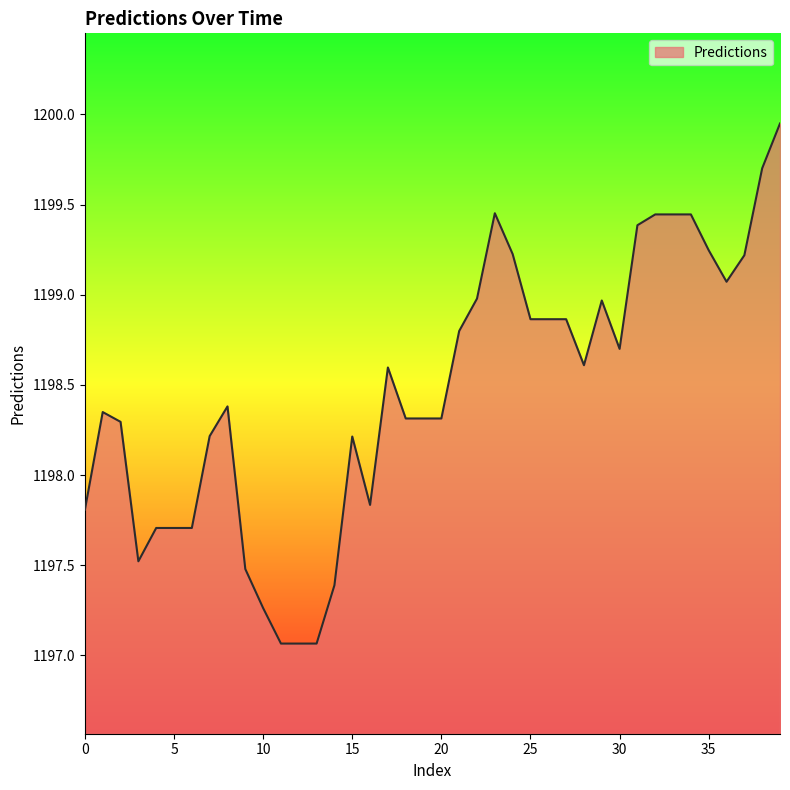

What is the minimum value shown in the chart?

1197.1